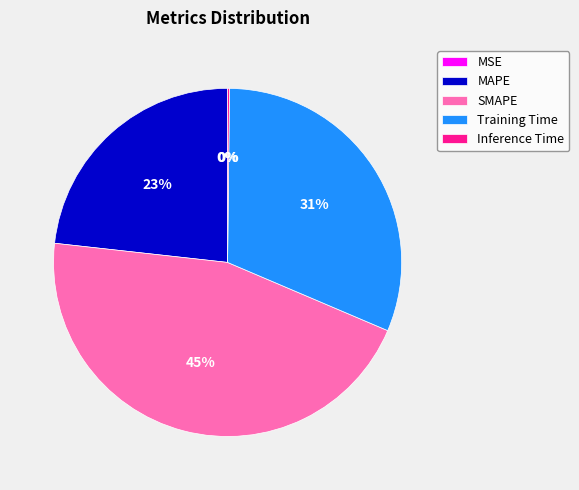

To the nearest percent, what is the average slice percentage?

20%